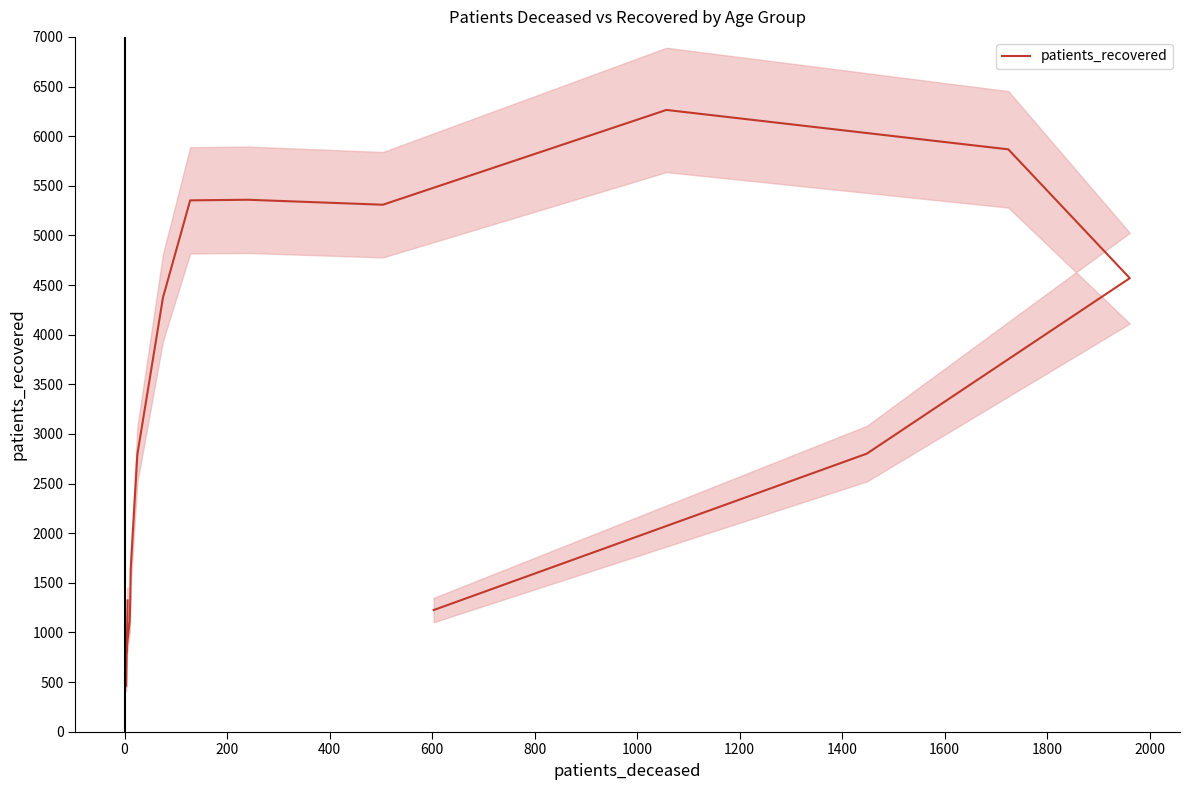

Is it true that the value at 1800 is 1291?

False